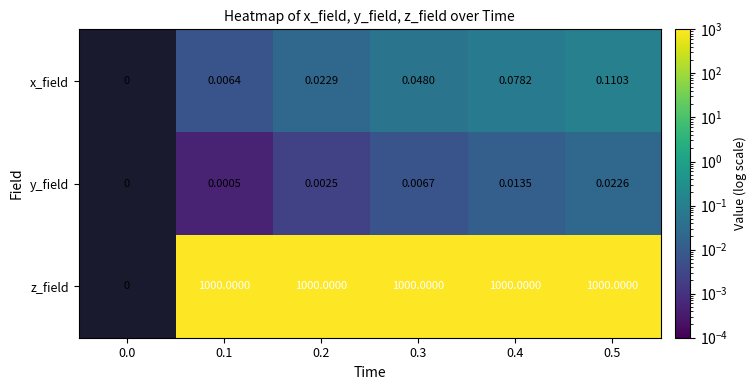

Count the number of categories in the chart.

6